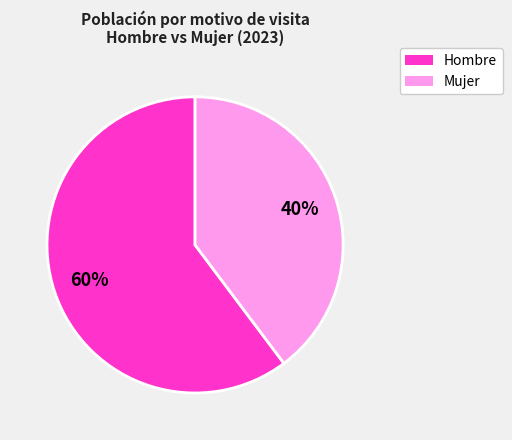

To the nearest percent, what is the average slice percentage?

50%